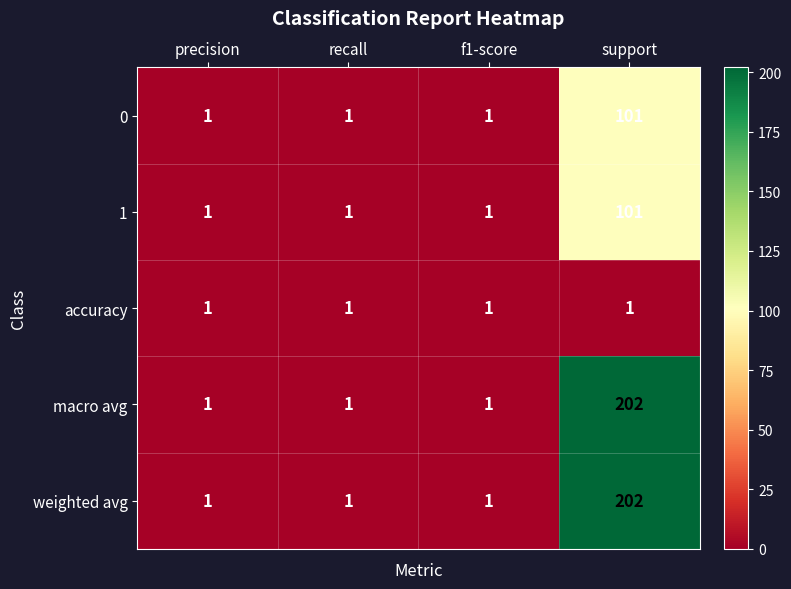

What is the total value across all series at support?

607